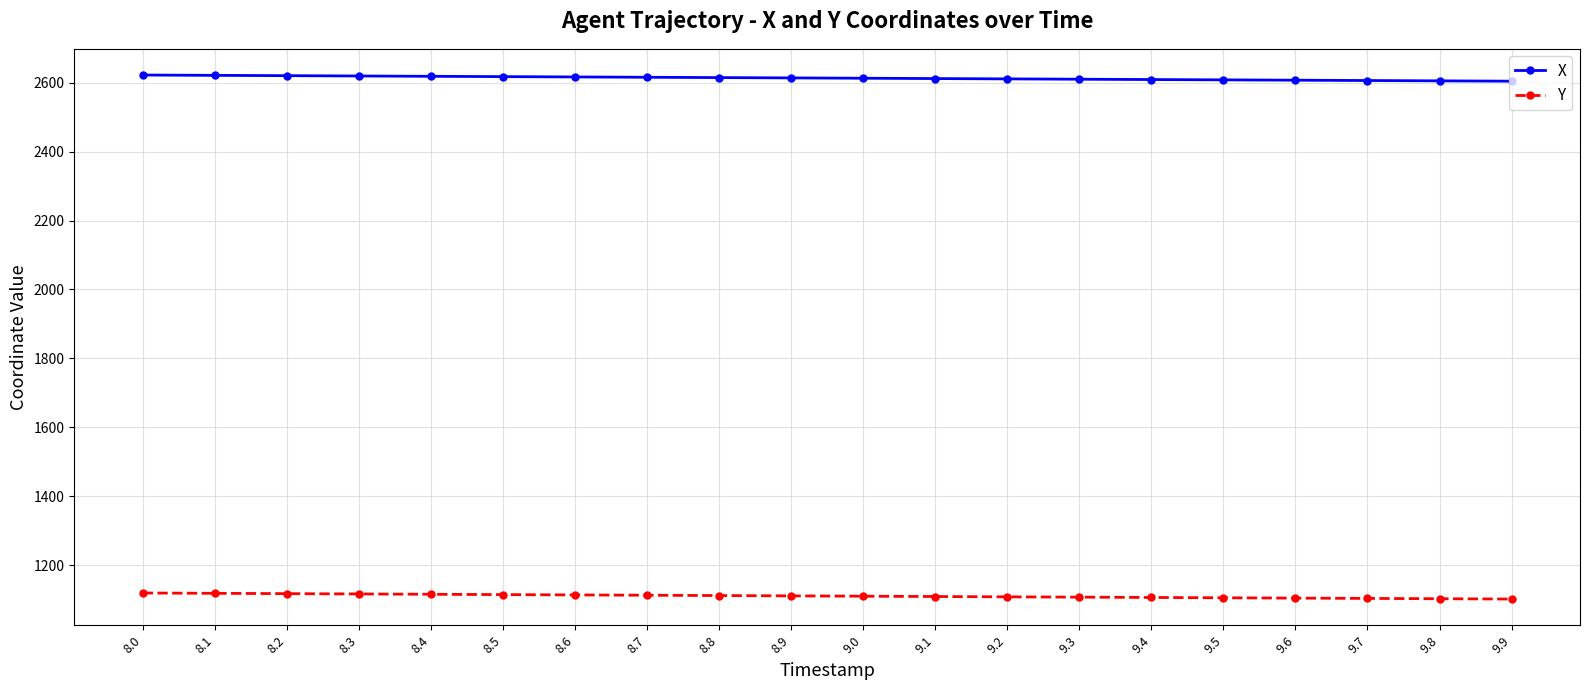

What are all the series names shown in the legend?

X, Y